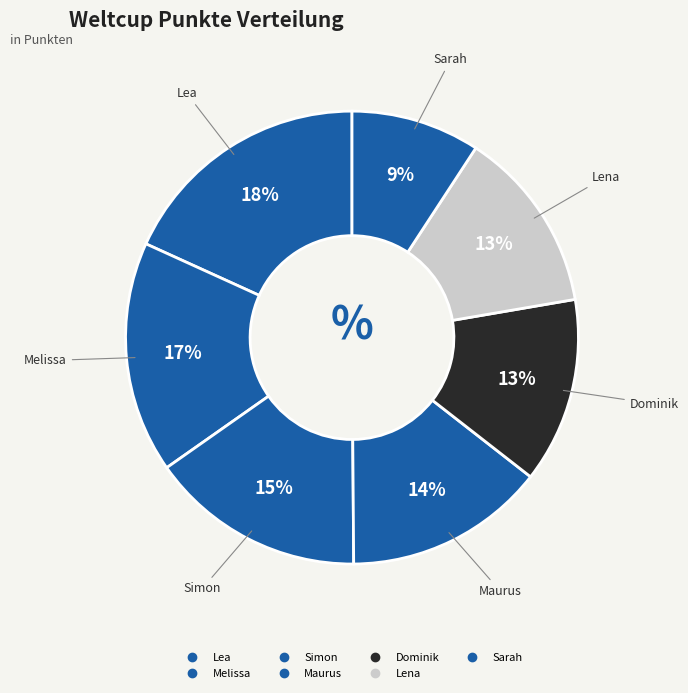

Count the number of slices in the pie.

7